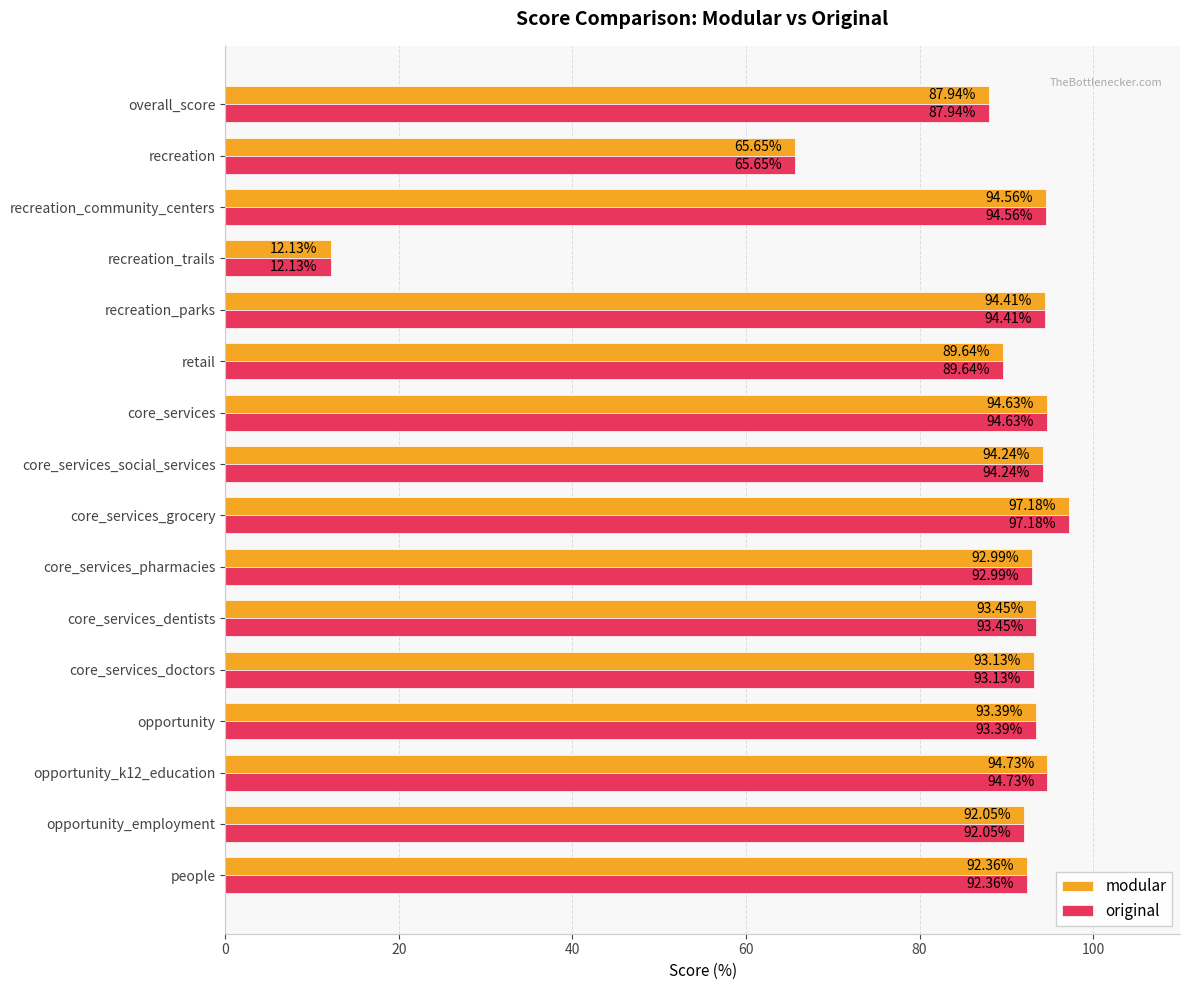

What are all the series names shown in the legend?

modular, original